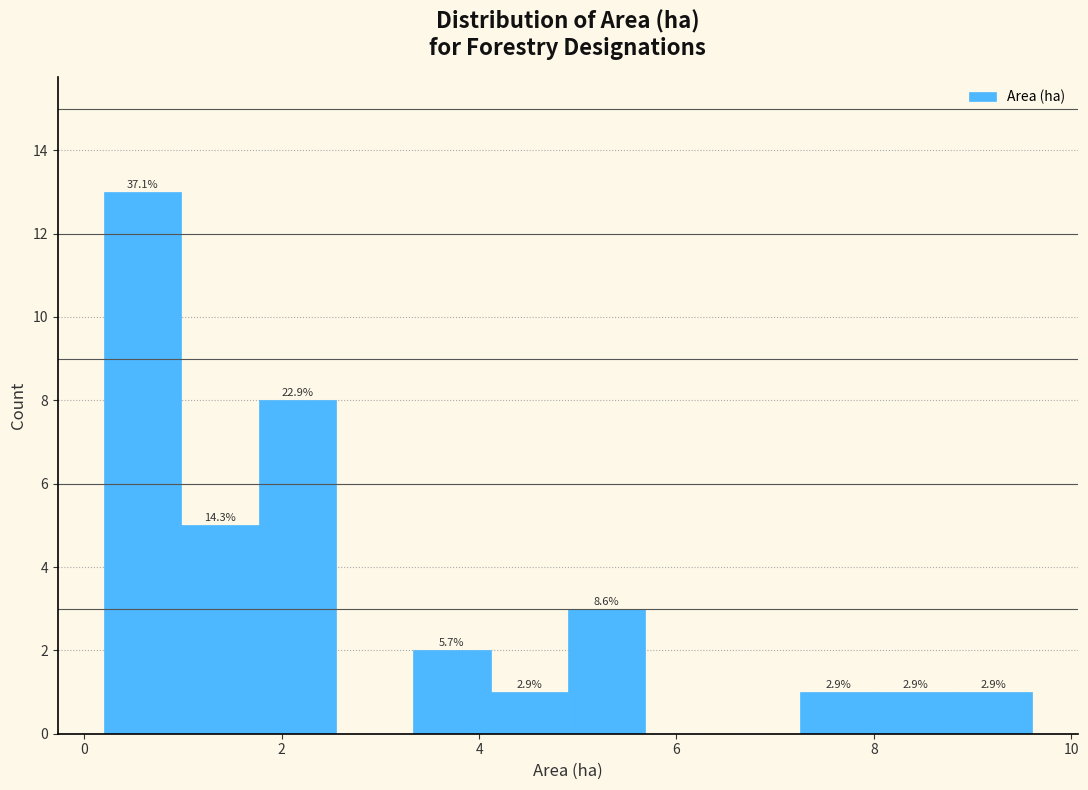

Read against the x-axis, roughly where is the centre of the tallest bar?

0.6